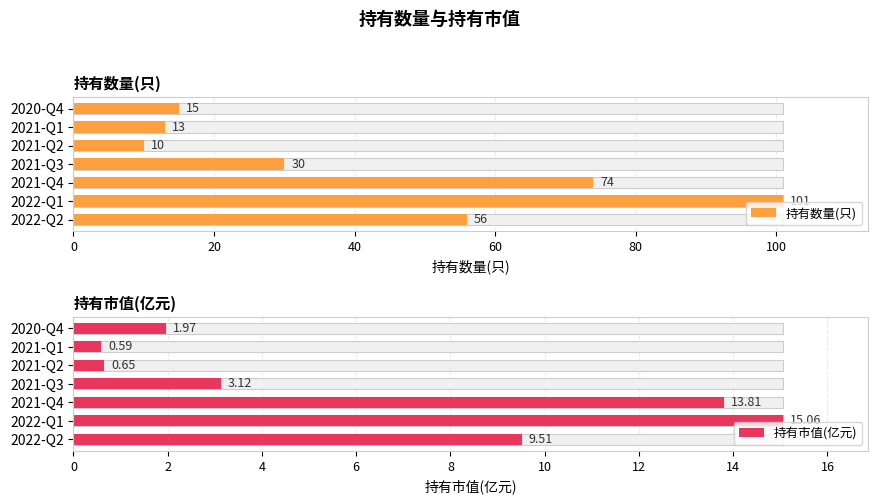

How many data points does each series have?

7